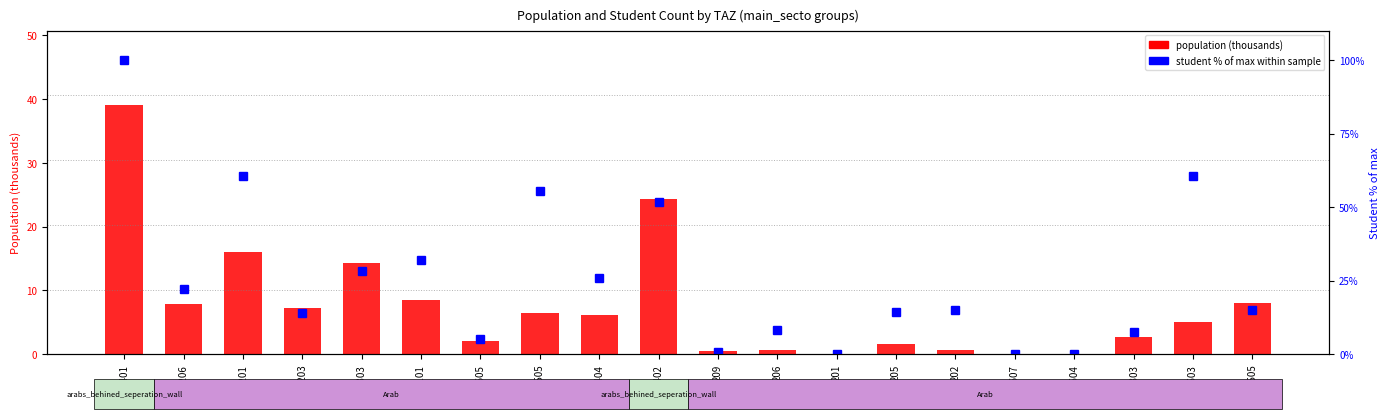

Is it true that population (thousands) equals 1.6 at 205?

True